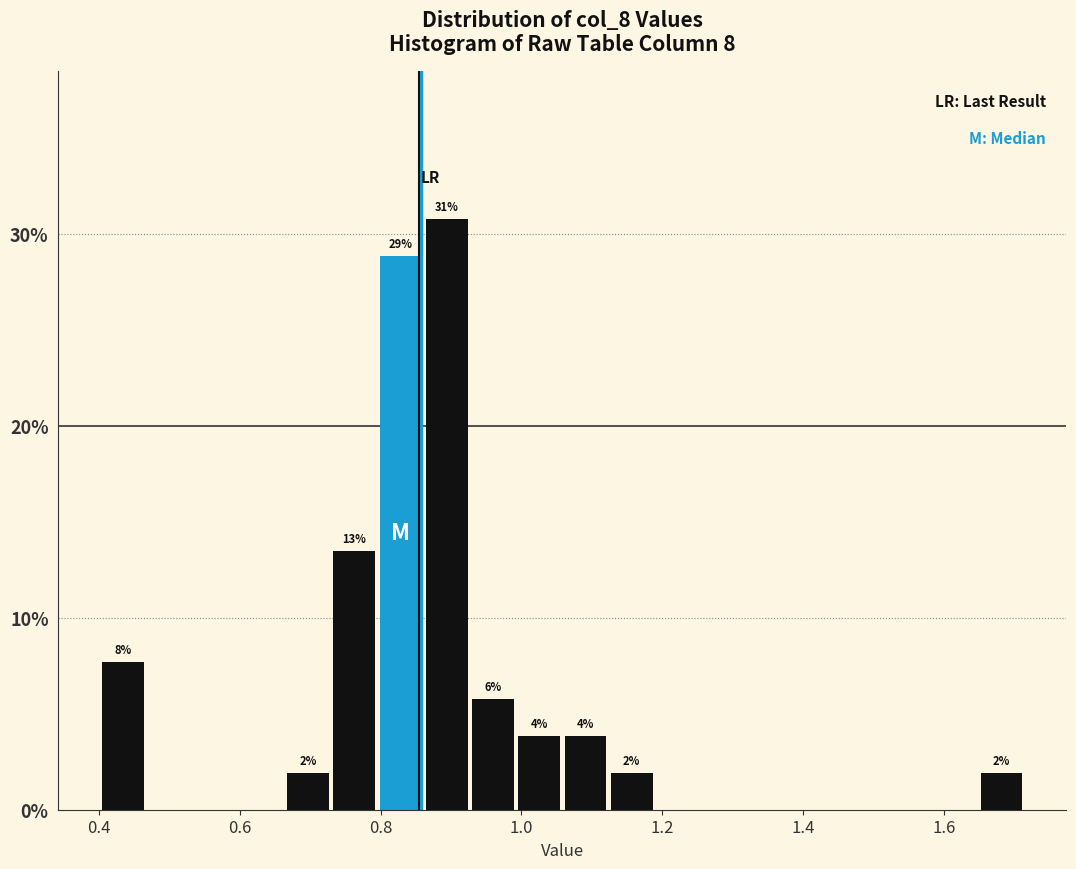

Around what value on the x-axis is the tallest bar? Give the approximate position of its centre, as read against the axis.

0.90